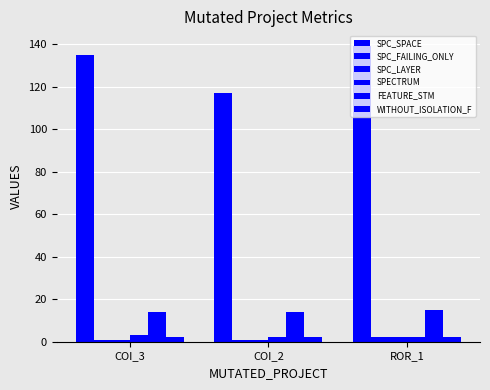

Reading left to right, list all the values displayed in this chart.

SPC_SPACE: 135	117	139
SPC_FAILING_ONLY: 1	1	2
SPC_LAYER: 1	1	2
SPECTRUM: 3	2	2
FEATURE_STM: 14	14	15
WITHOUT_ISOLATION_F: 2	2	2